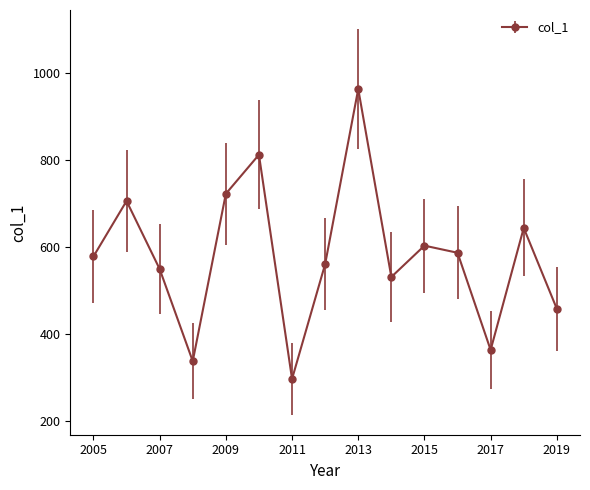

Reading right to left, list all the values displayed in this chart.

458.9	644.9	364.3	587.8	604.2	532.1	964.5	561.7	297.6	813.2	723.4	338.5	550.4	706.8	579.3